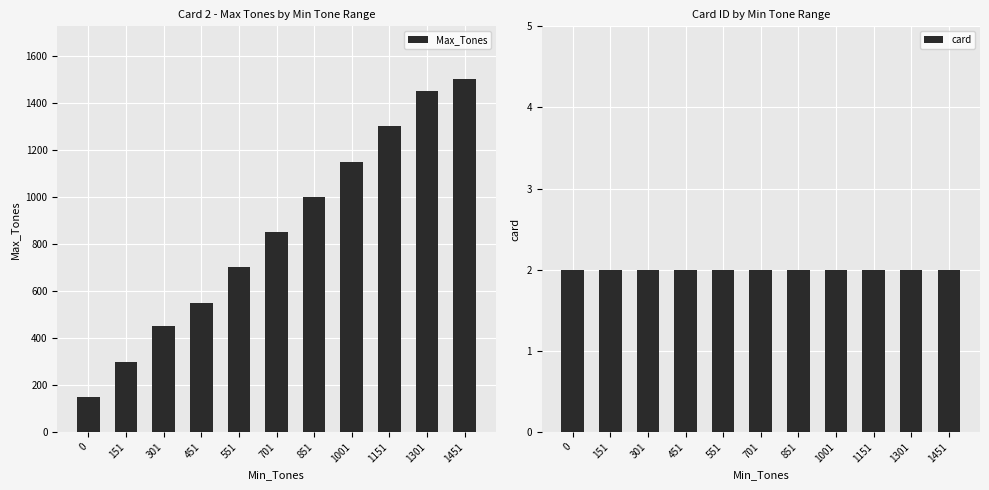

How many values in the Max_Tones series are below 850?

5